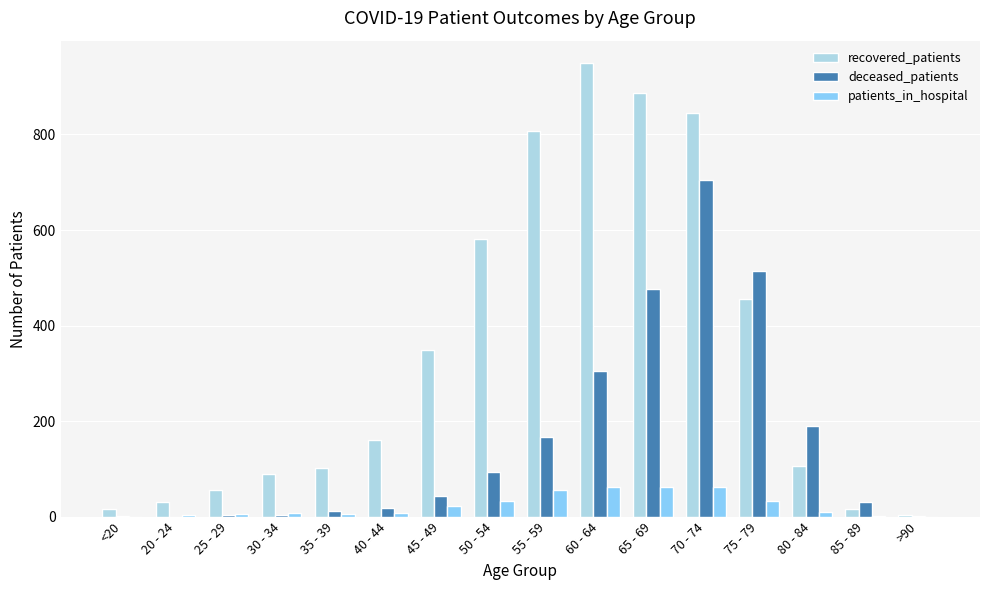

How many series are shown in this chart?

3